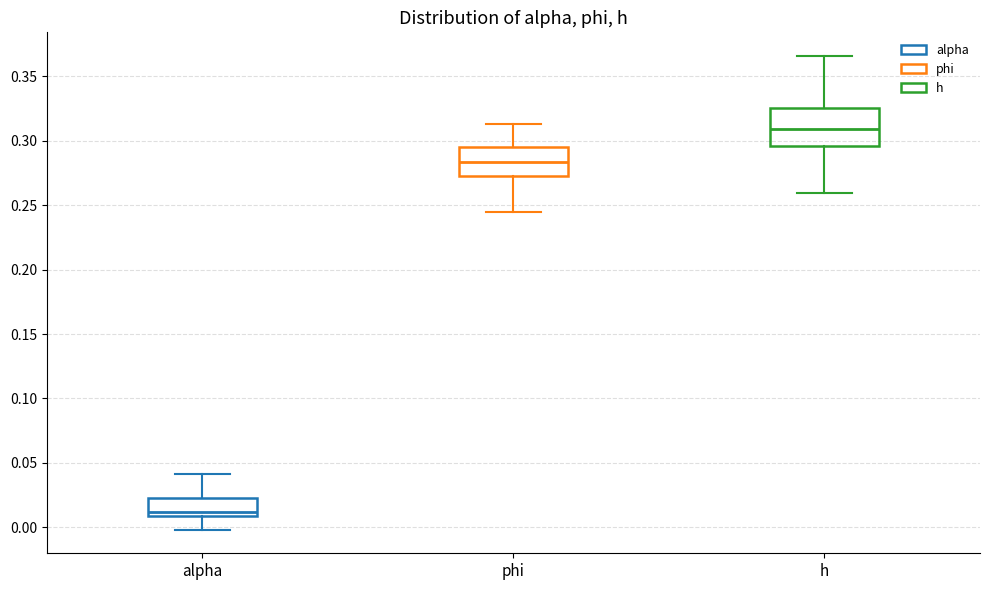

Comparing the boxes themselves (not the whiskers), which one is the tallest?

h